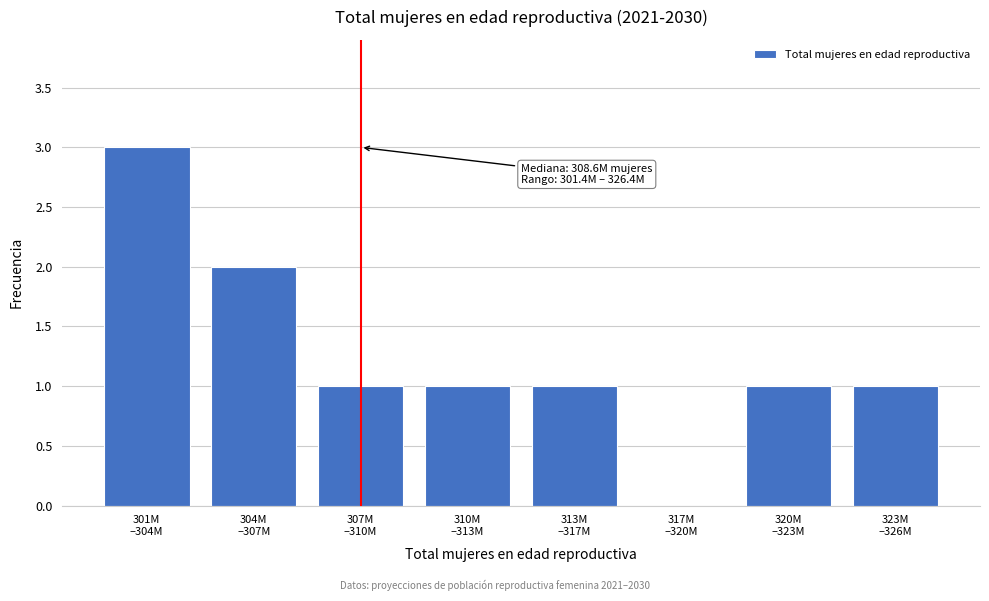

What is the greatest value displayed?

3